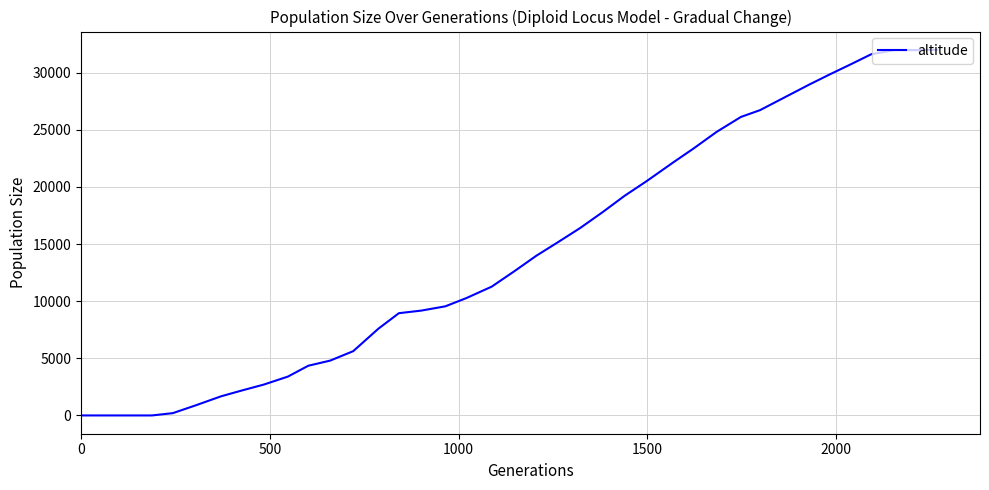

What is the greatest value displayed?

32000